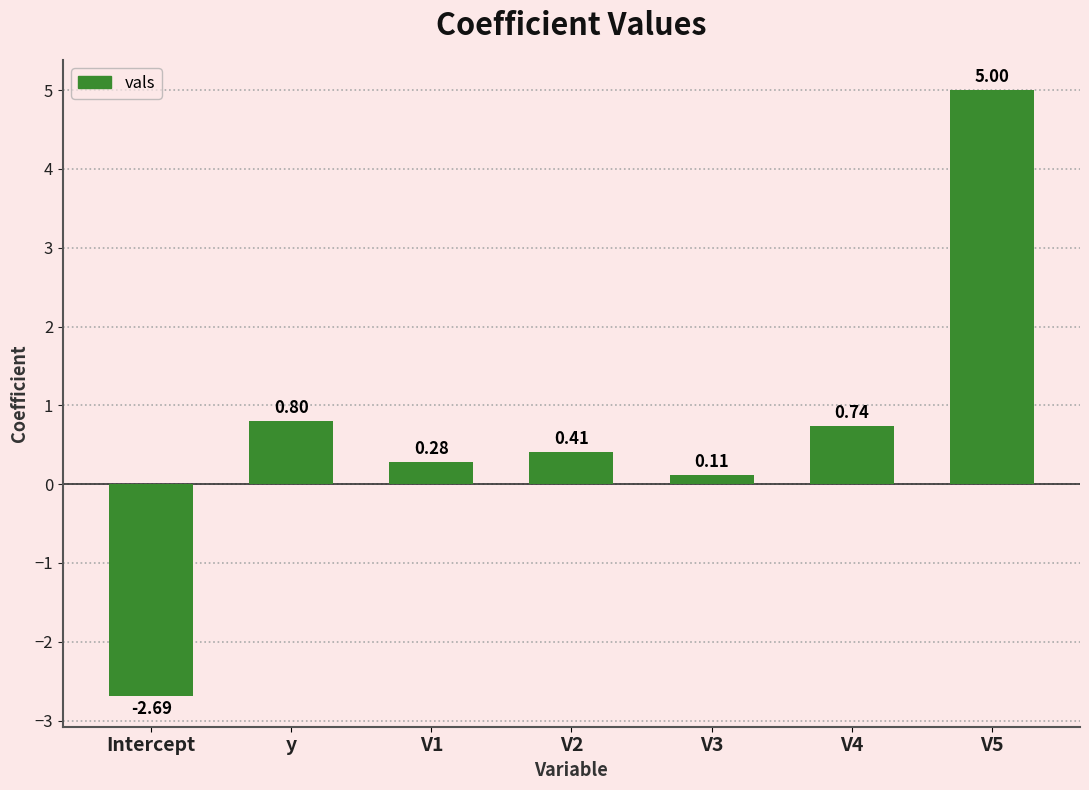

Which has a higher value, V2 or Intercept?

V2